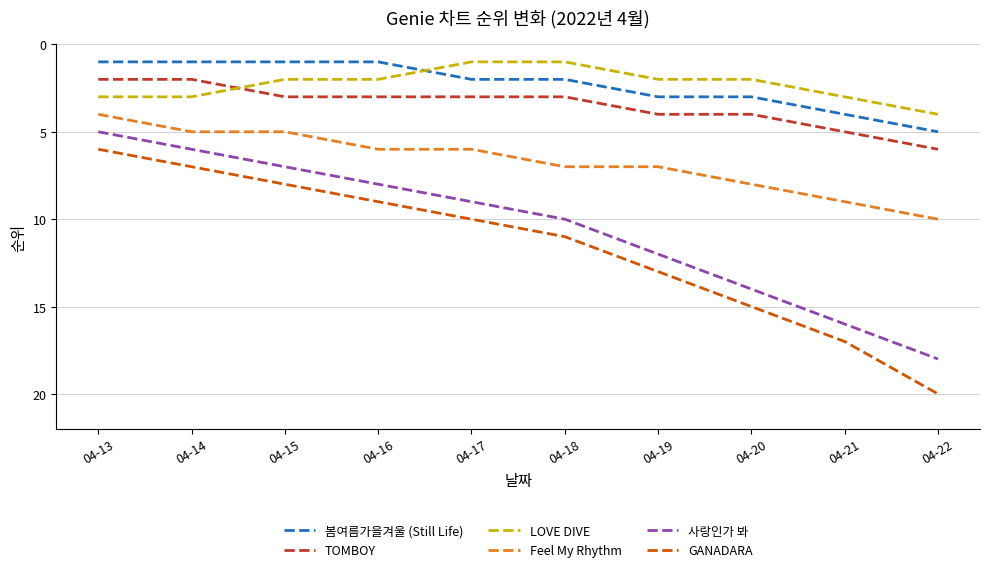

What is the approximate value of 사랑인가 봐 at 04-19?

12